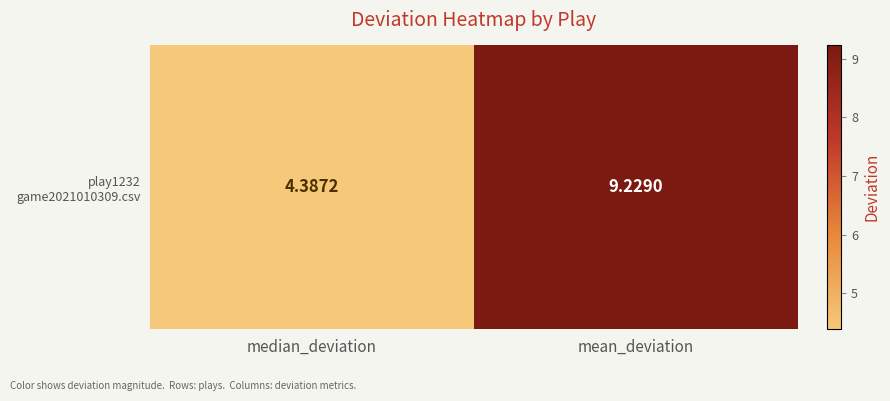

Rank the categories by value from lowest to highest.

median_deviation, mean_deviation